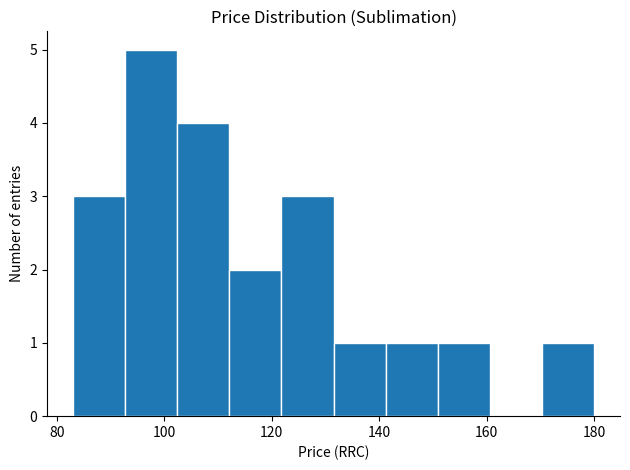

What is the height of the bar covering 132 to 142 on the x-axis? Neither the bar edges nor the heights are printed on the chart, so give them approximately, as read against the axes.

1